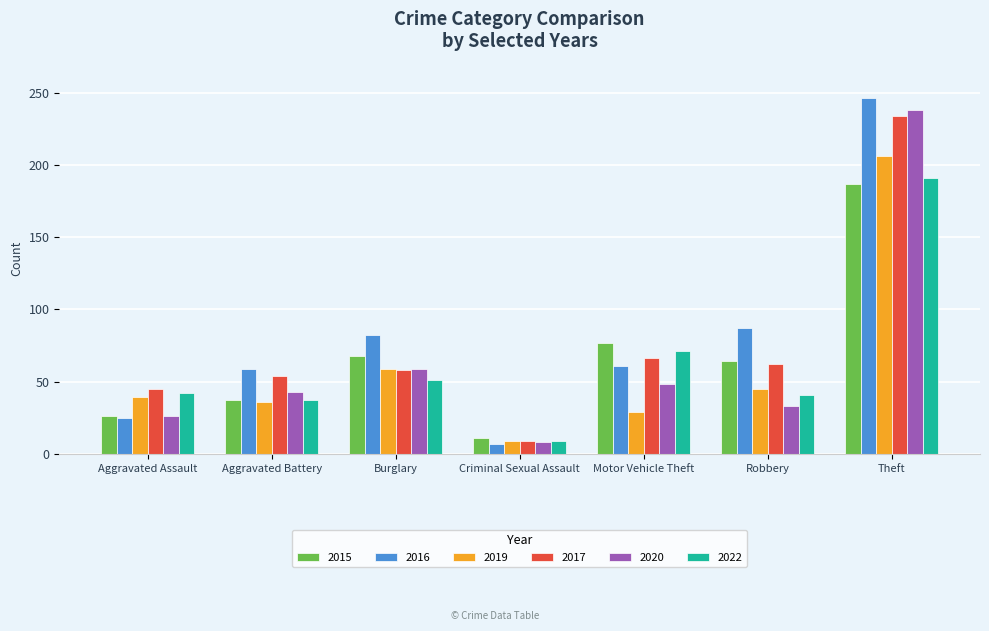

At which label does 2016 first exceed 61?

Burglary